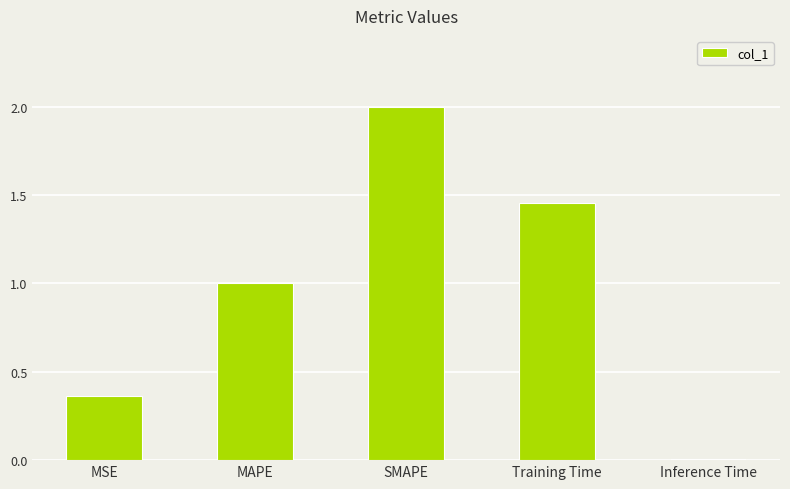

What is the greatest value displayed?

2.0